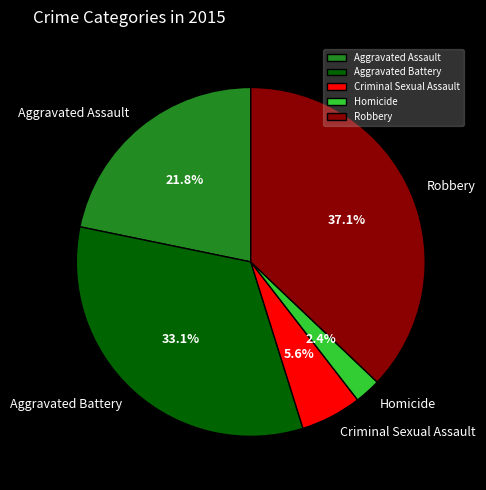

Which category has the biggest portion of the pie?

Robbery